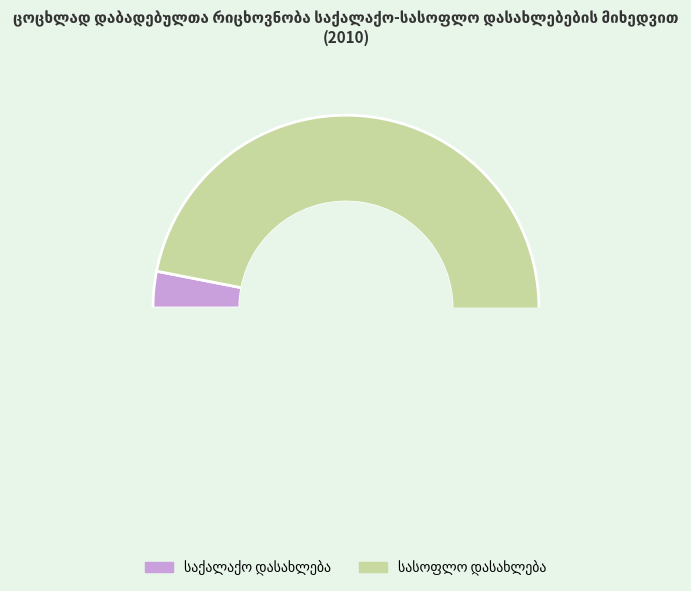

How many segments does this pie chart have?

2